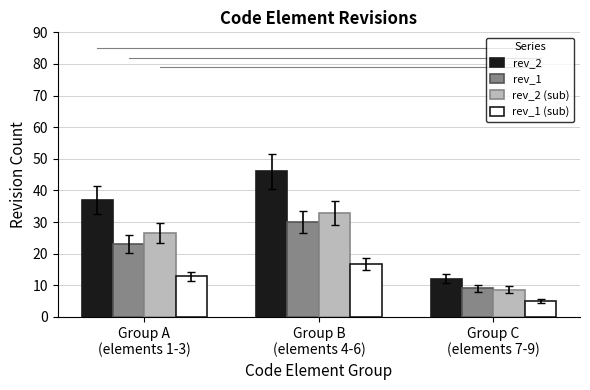

Reading left to right, list all the values displayed in this chart.

rev_2: Group A
(elements 1-3)=37.0	Group B
(elements 4-6)=46.0	Group C
(elements 7-9)=12.0
rev_1: Group A
(elements 1-3)=23.0	Group B
(elements 4-6)=30.0	Group C
(elements 7-9)=9.0
rev_2 (sub): Group A
(elements 1-3)=26.4	Group B
(elements 4-6)=32.9	Group C
(elements 7-9)=8.6
rev_1 (sub): Group A
(elements 1-3)=12.8	Group B
(elements 4-6)=16.7	Group C
(elements 7-9)=5.0